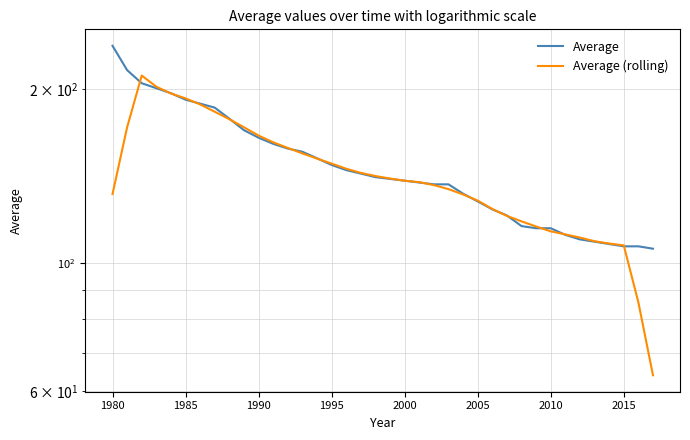

How many lines are shown in the chart?

2